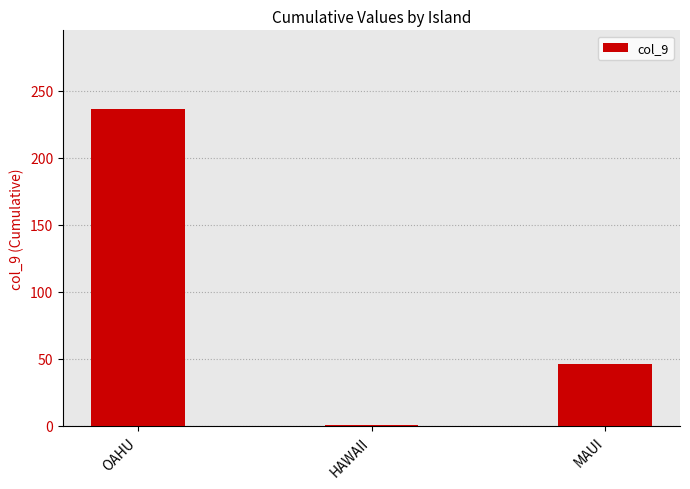

How many bars are there in total?

3